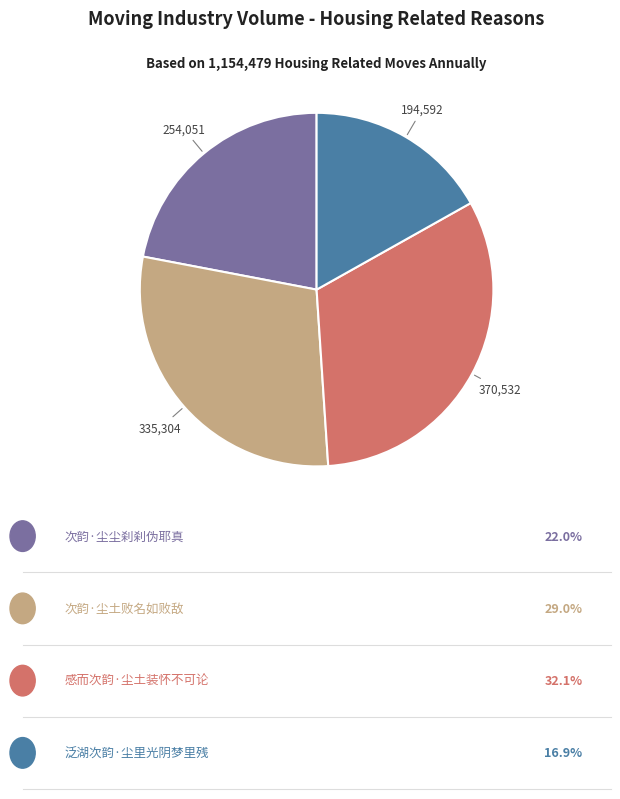

Is there any slice that represents more than half of the pie?

No